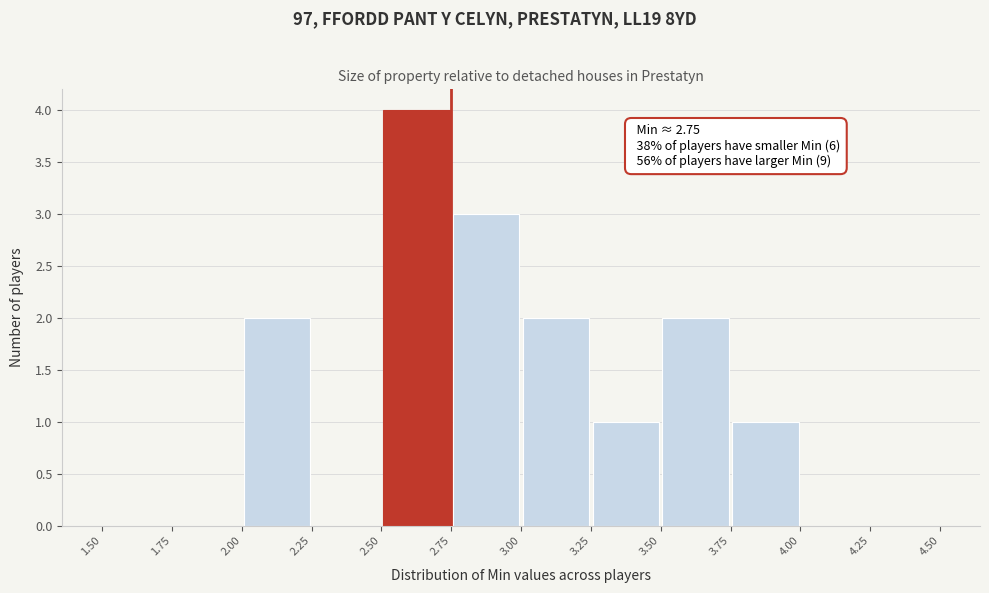

Over which range of the x-axis is the bar tallest?

2.50 to 2.75